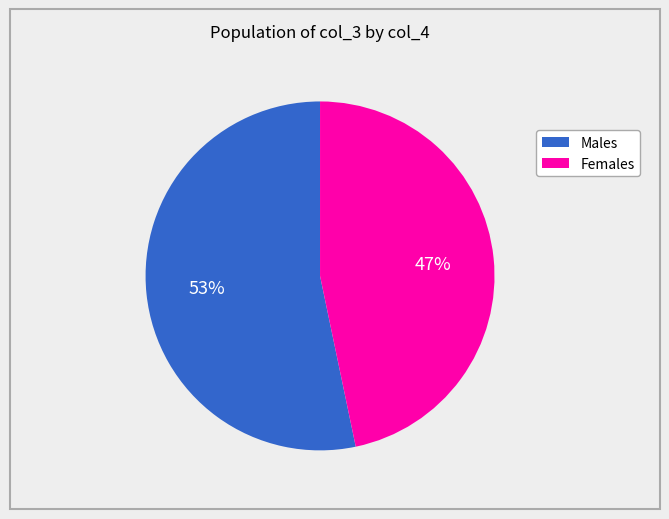

To the nearest percent, what is the average slice percentage?

50%